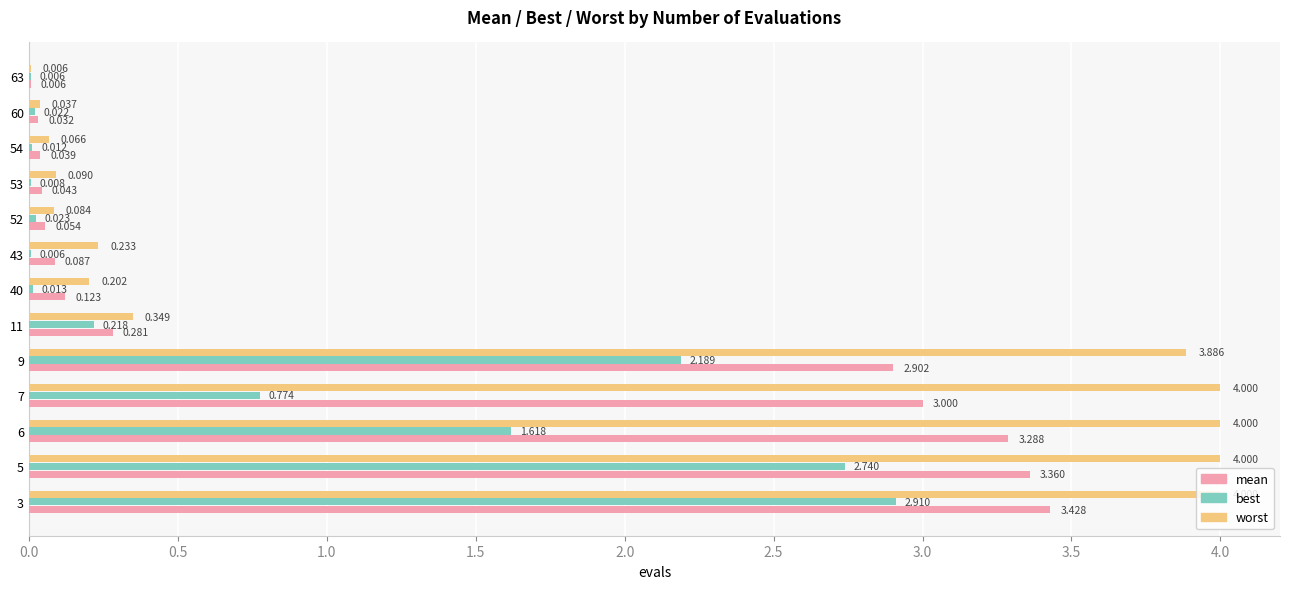

Which series changed the most between 6 and 43?

worst